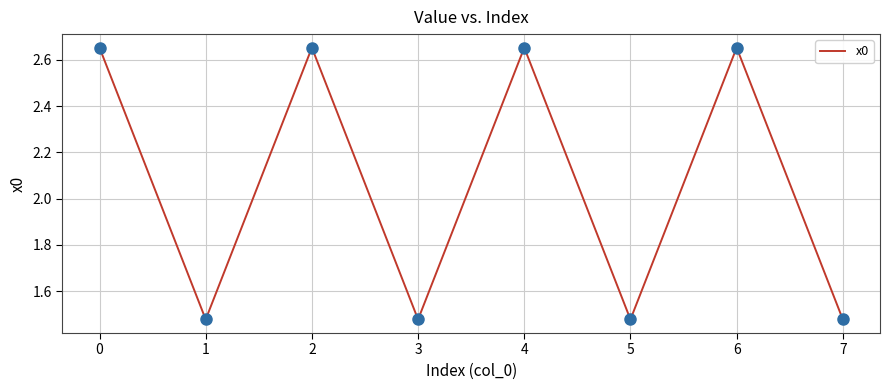

What is the ratio of the value at 5 to the value at 3?

1.0